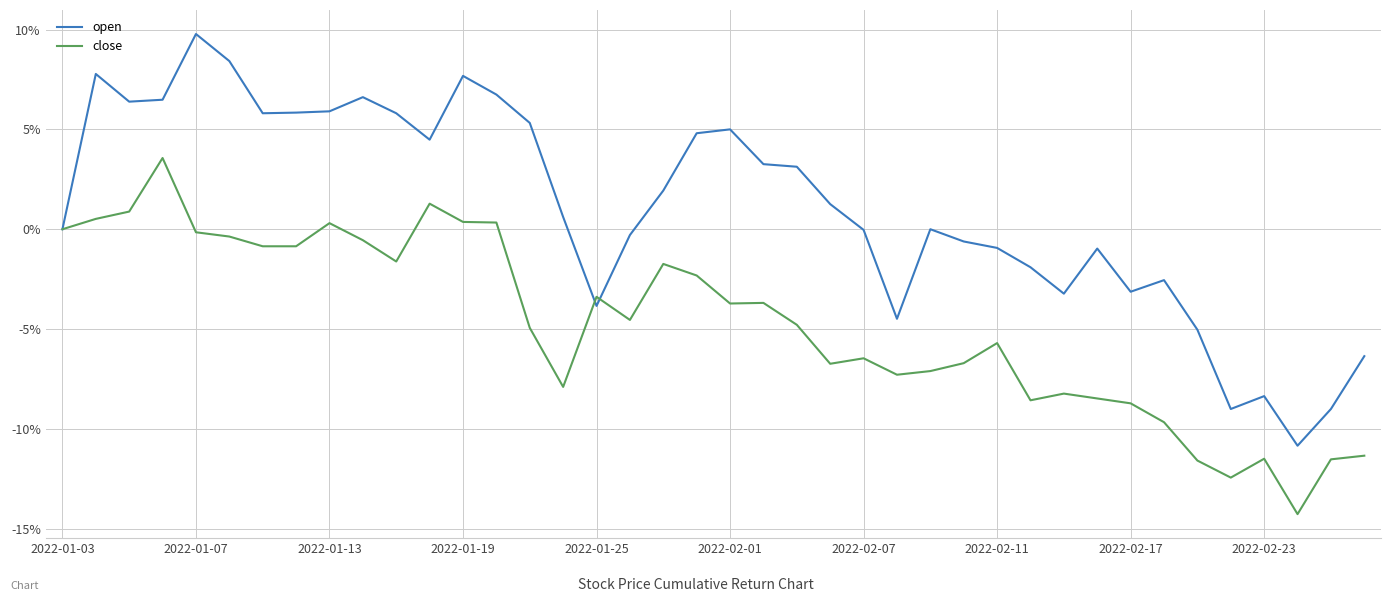

List the series in order of their peak value, lowest first.

close, open